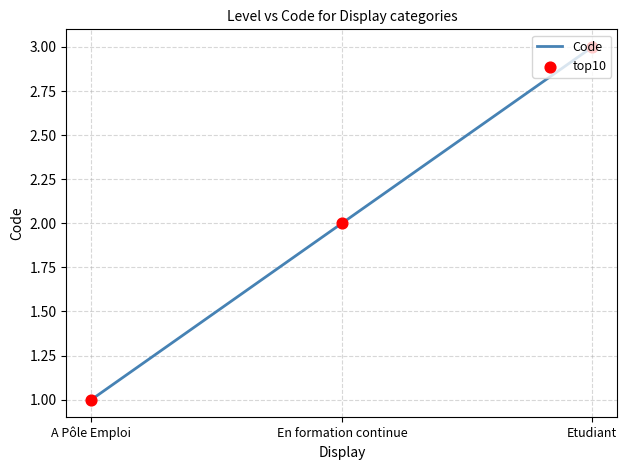

List the labels in order of value, largest first.

Etudiant, En formation continue, A Pôle Emploi